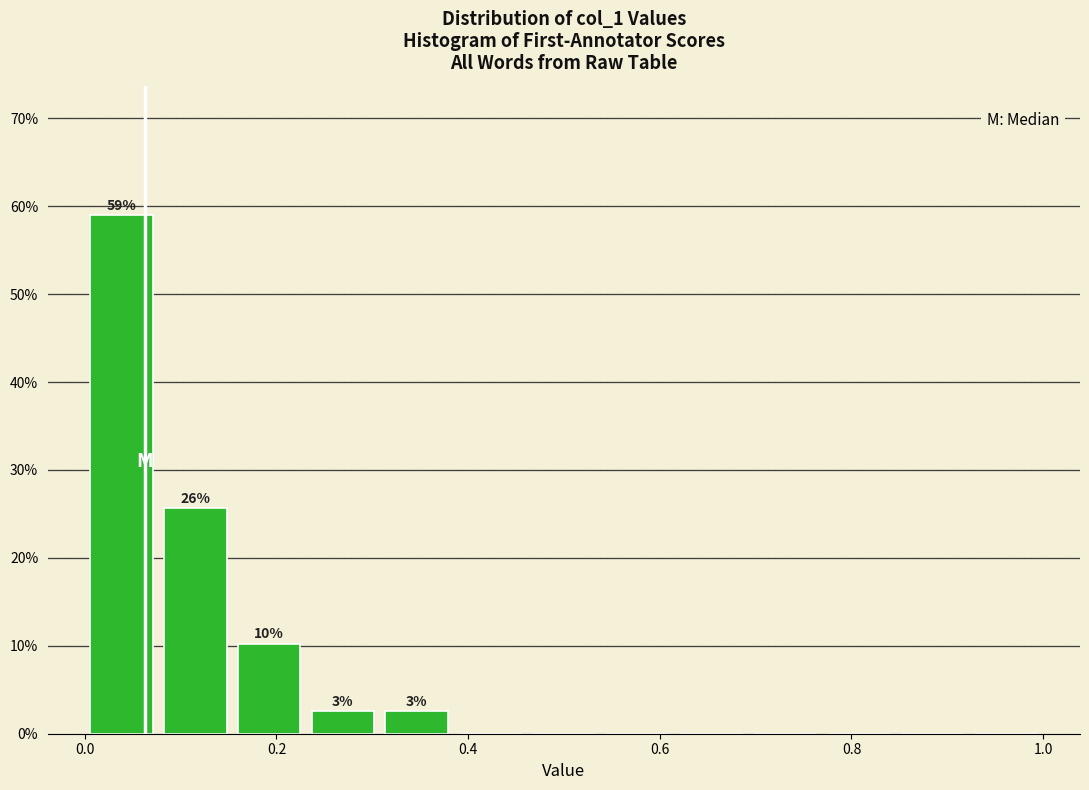

Around what value on the x-axis is the tallest bar? Give the approximate position of its centre, as read against the axis.

0.04